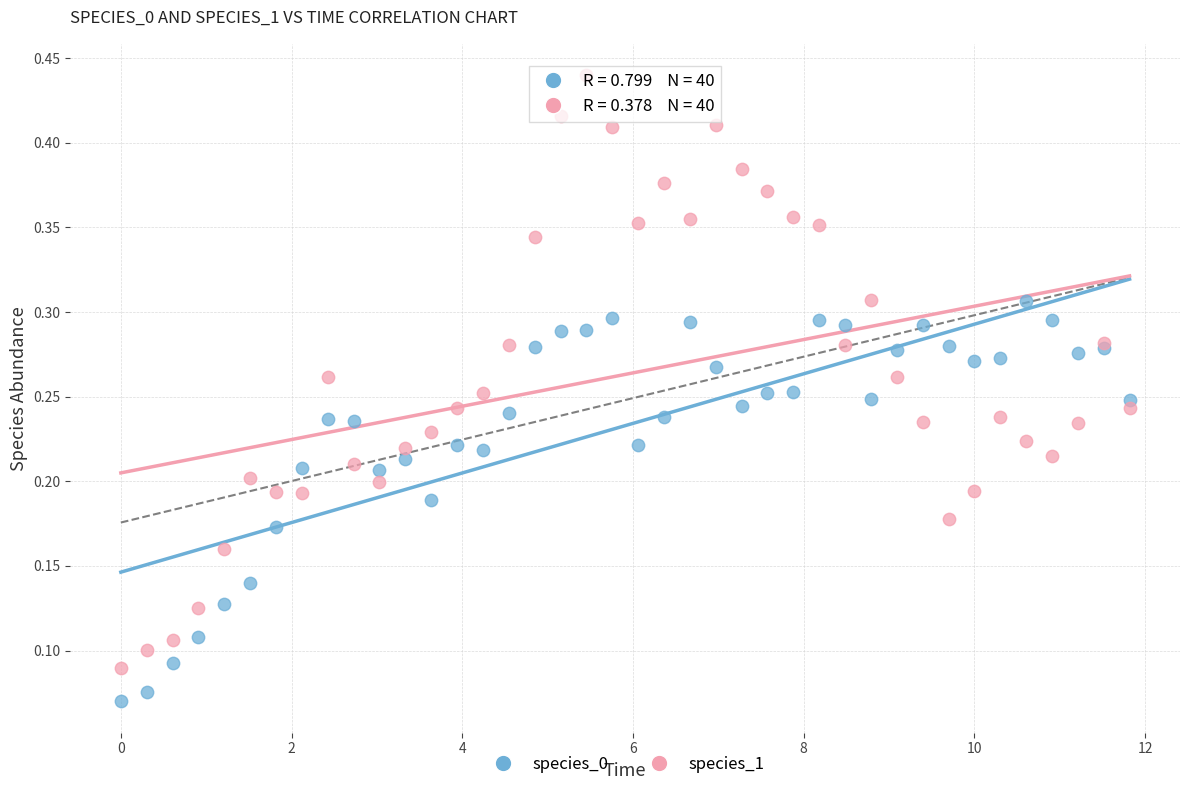

Which series reaches the maximum Y coordinate?

species_1